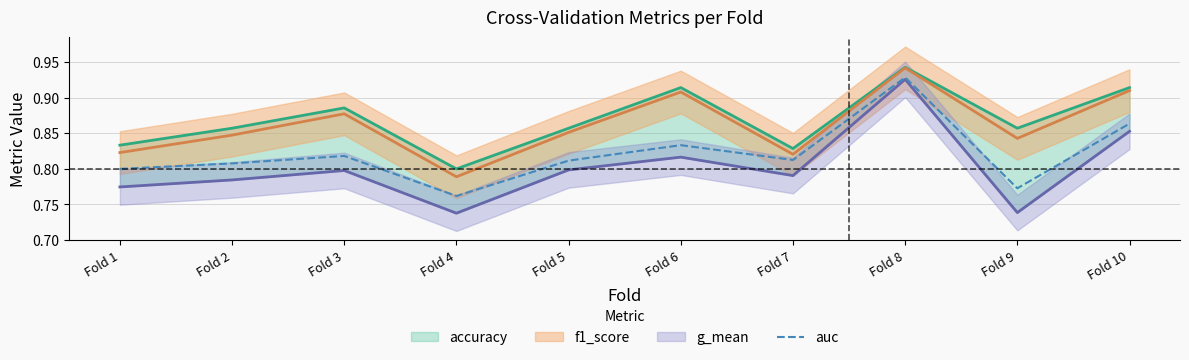

How many points are lower than both their immediate neighbors (excluding endpoints)?

3